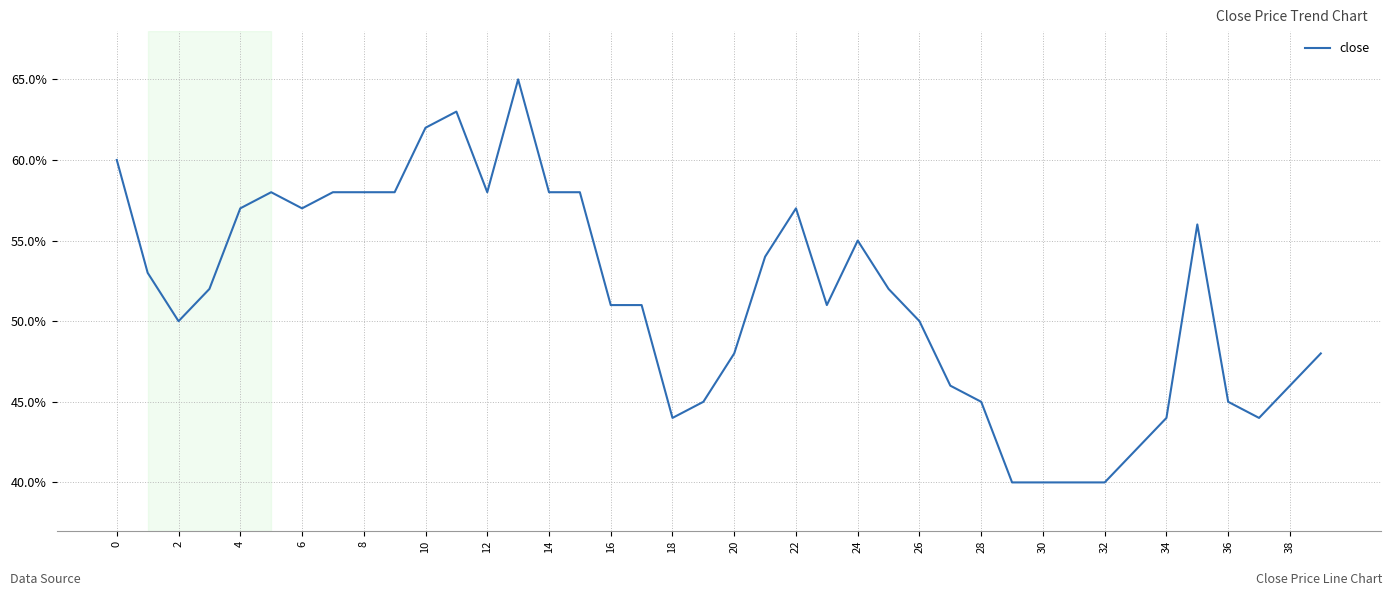

What is the difference between the maximum and minimum values?

25